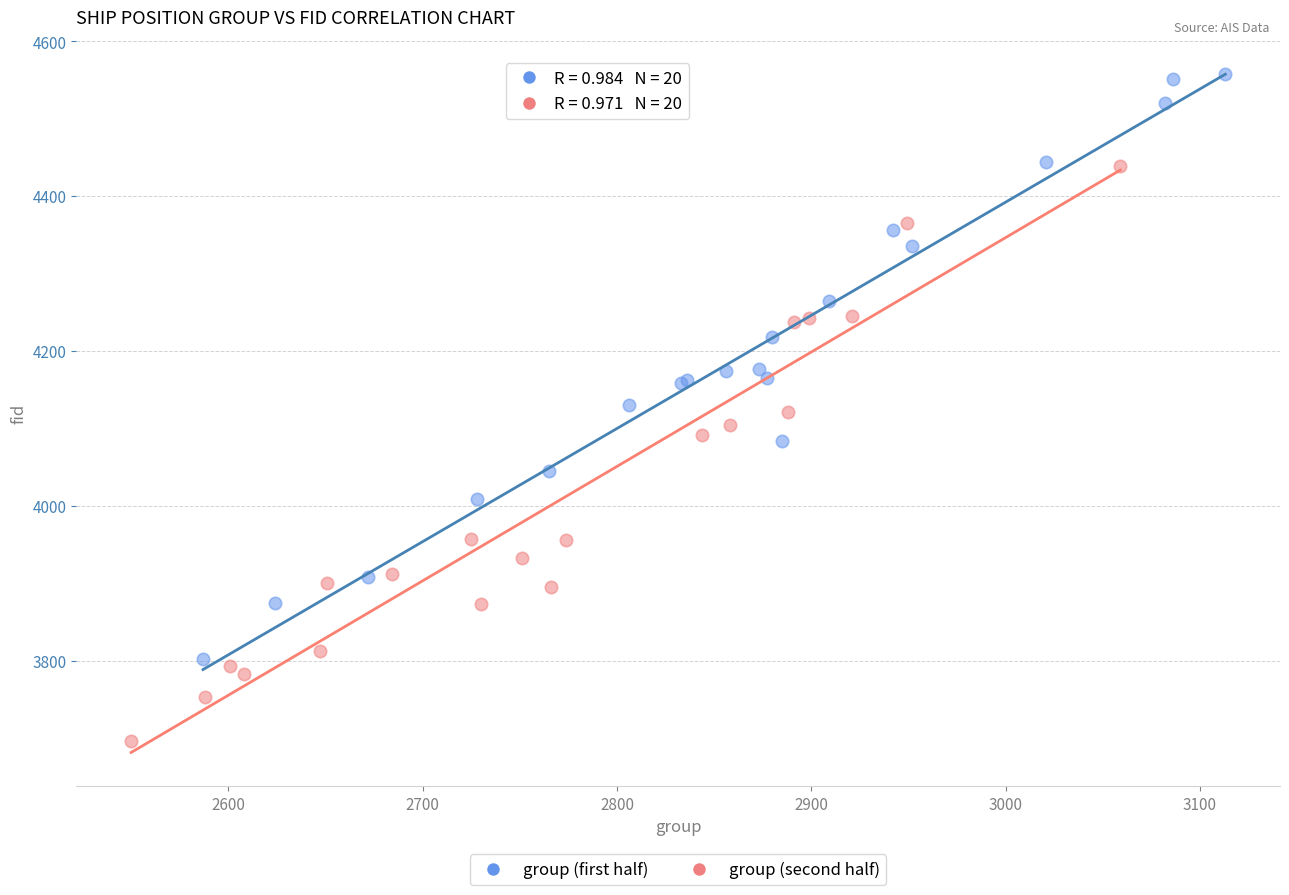

Which series contains the highest Y value?

group (first half)